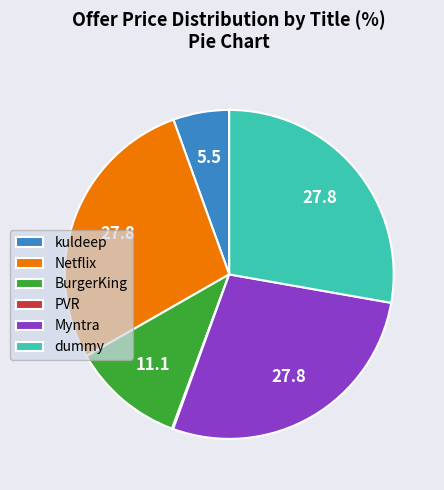

Is there a majority slice in this chart?

No